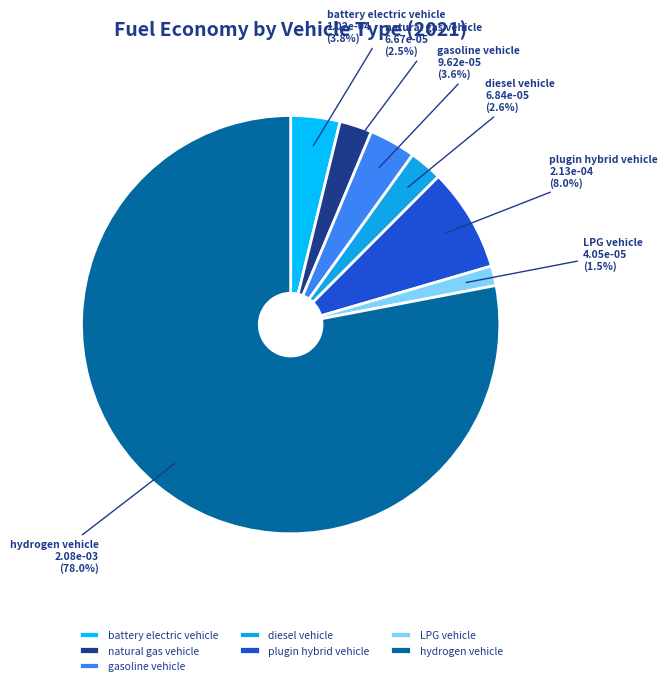

What percentage is NOT represented by LPG vehicle?

98.5%